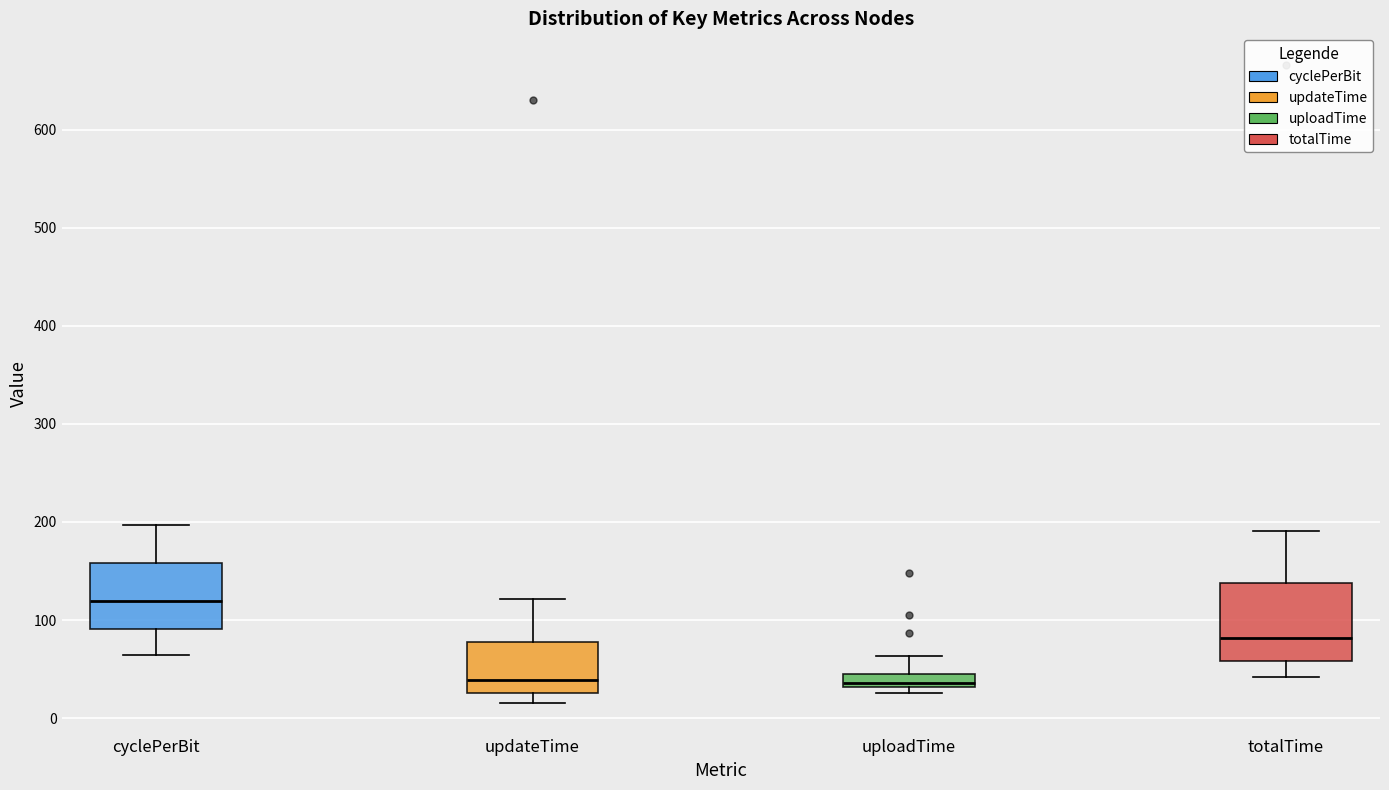

Comparing the boxes themselves (not the whiskers), which one is the tallest?

totalTime